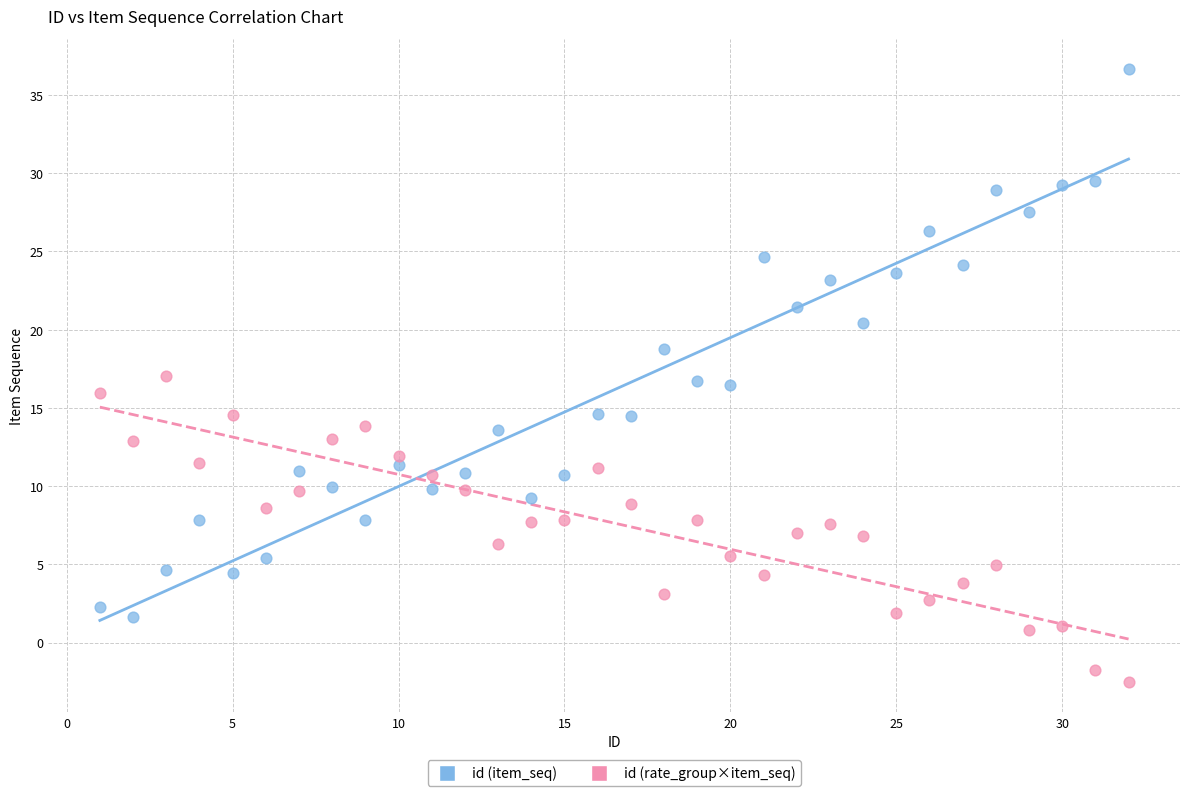

Across all data points, what is the range of Y values (max minus min)?

39.1